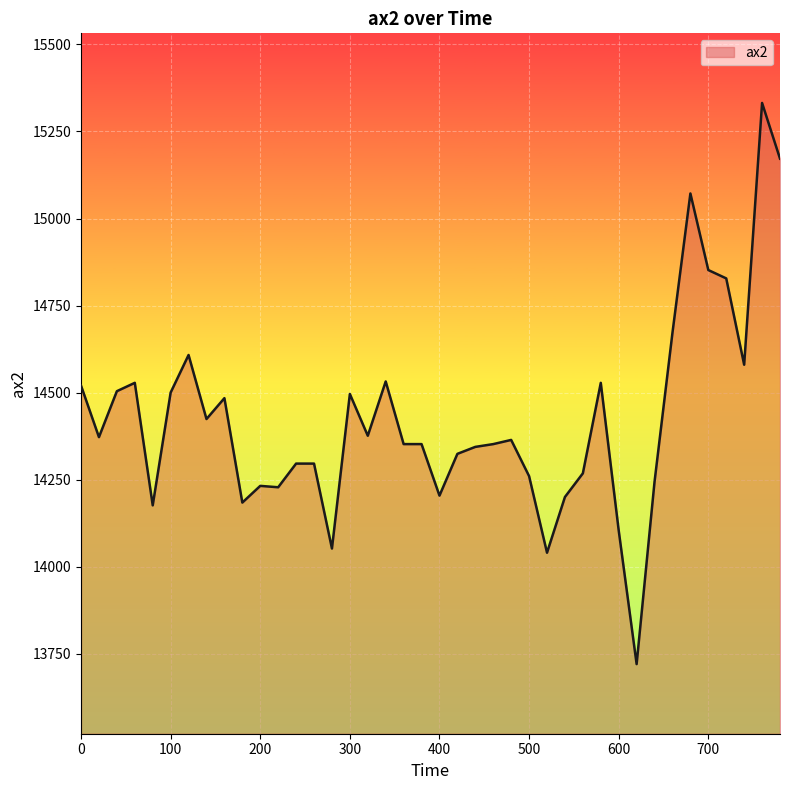

What is the difference between the maximum and minimum values?

1612